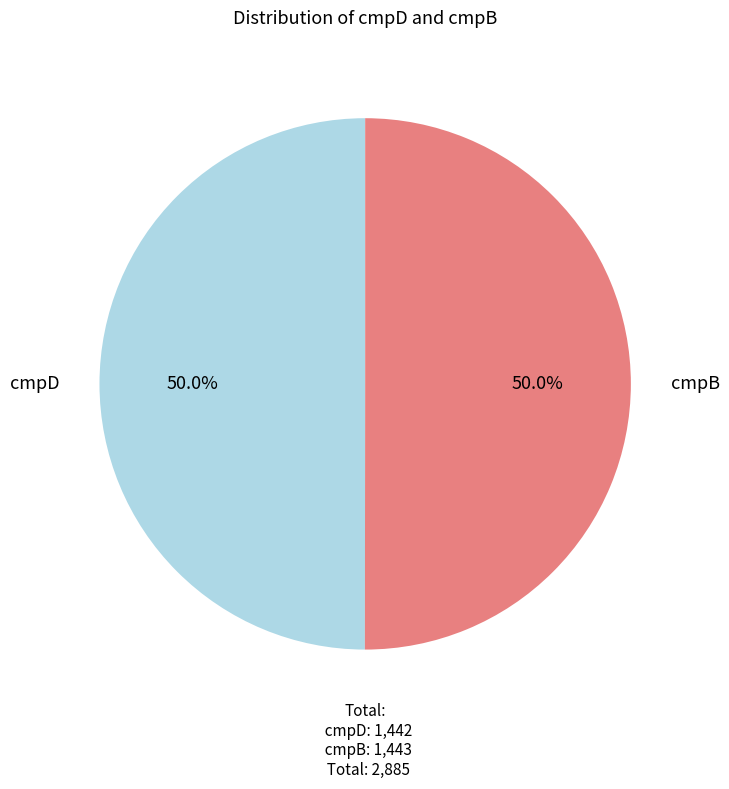

What percentage is the cmpB slice, to the nearest percent?

50%